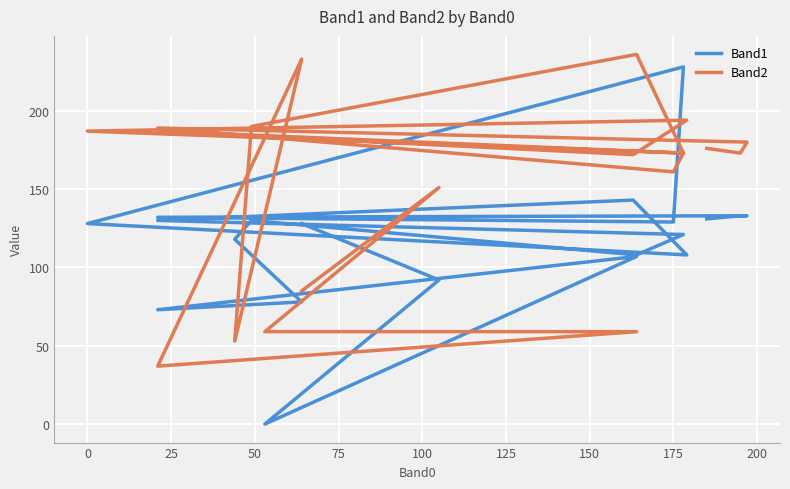

In Band1, how many points are higher than both neighbors (excluding endpoints)?

4